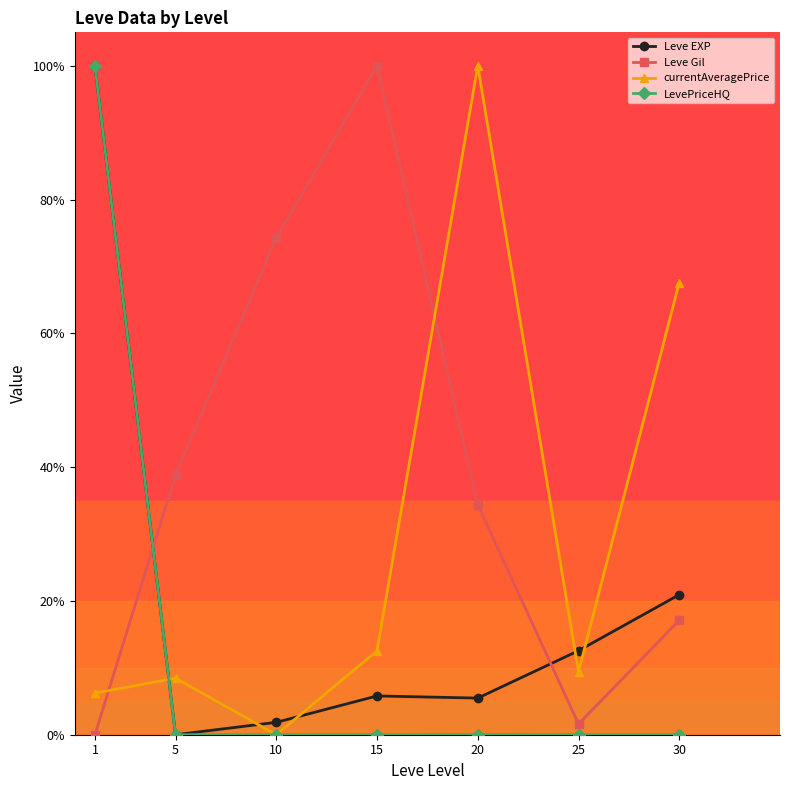

Between 10 and 20, which series saw the biggest shift?

currentAveragePrice